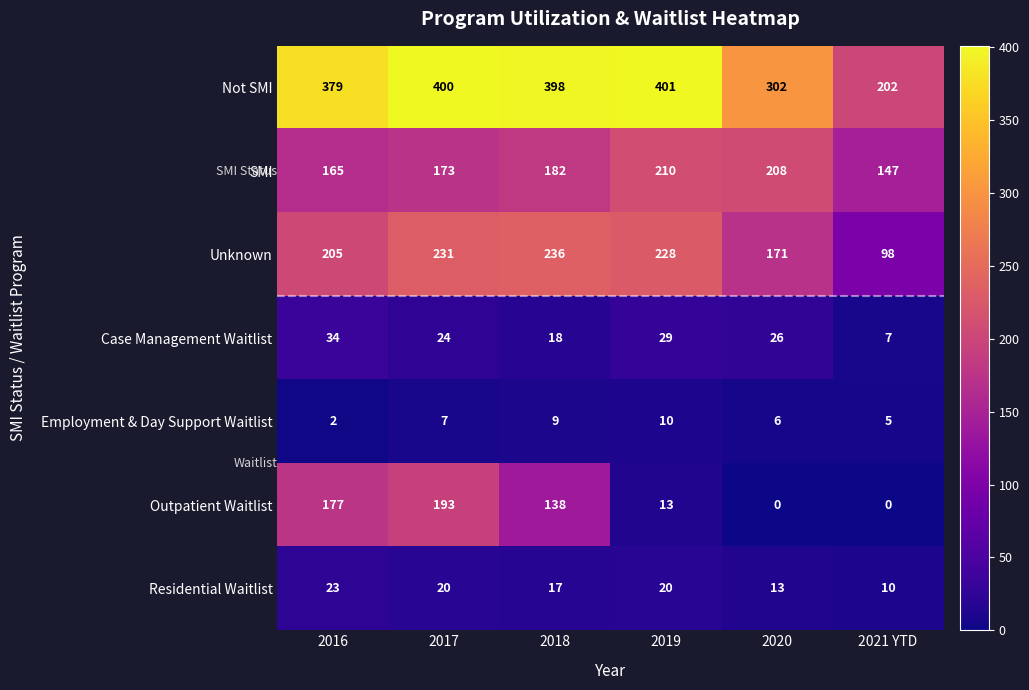

The Employment & Day Support Waitlist series shows 2 at 2016. True or false?

True